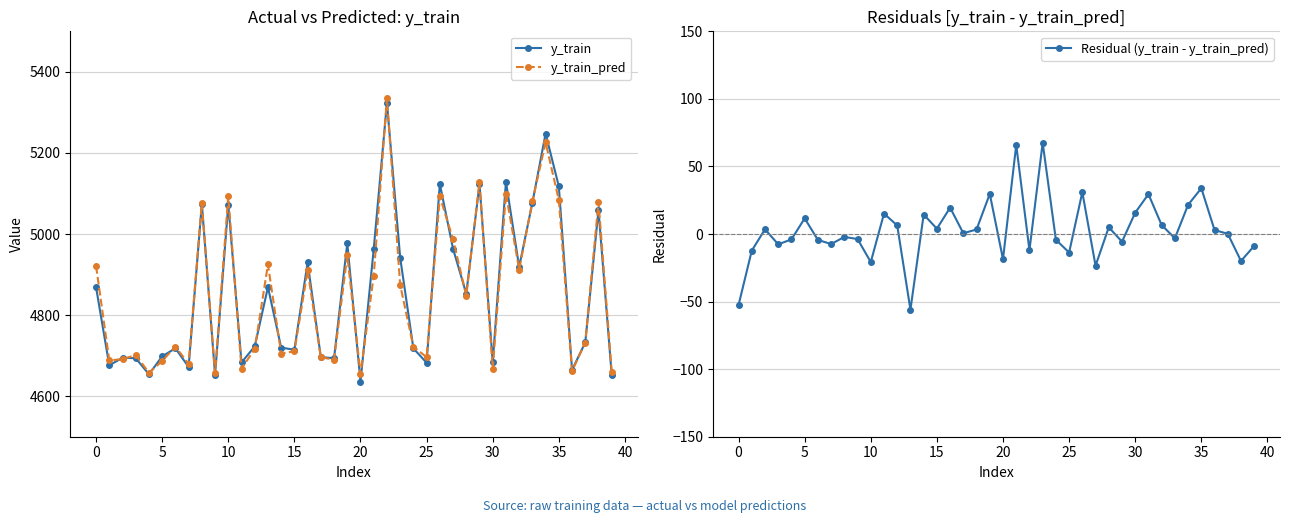

What are all the series names shown in the legend?

y_train, y_train_pred, Residual (y_train - y_train_pred)